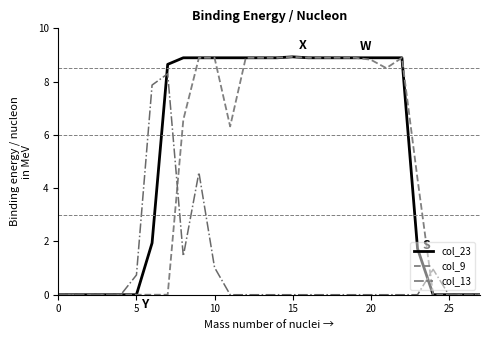

What are all the series names shown in the legend?

col_23, col_9, col_13